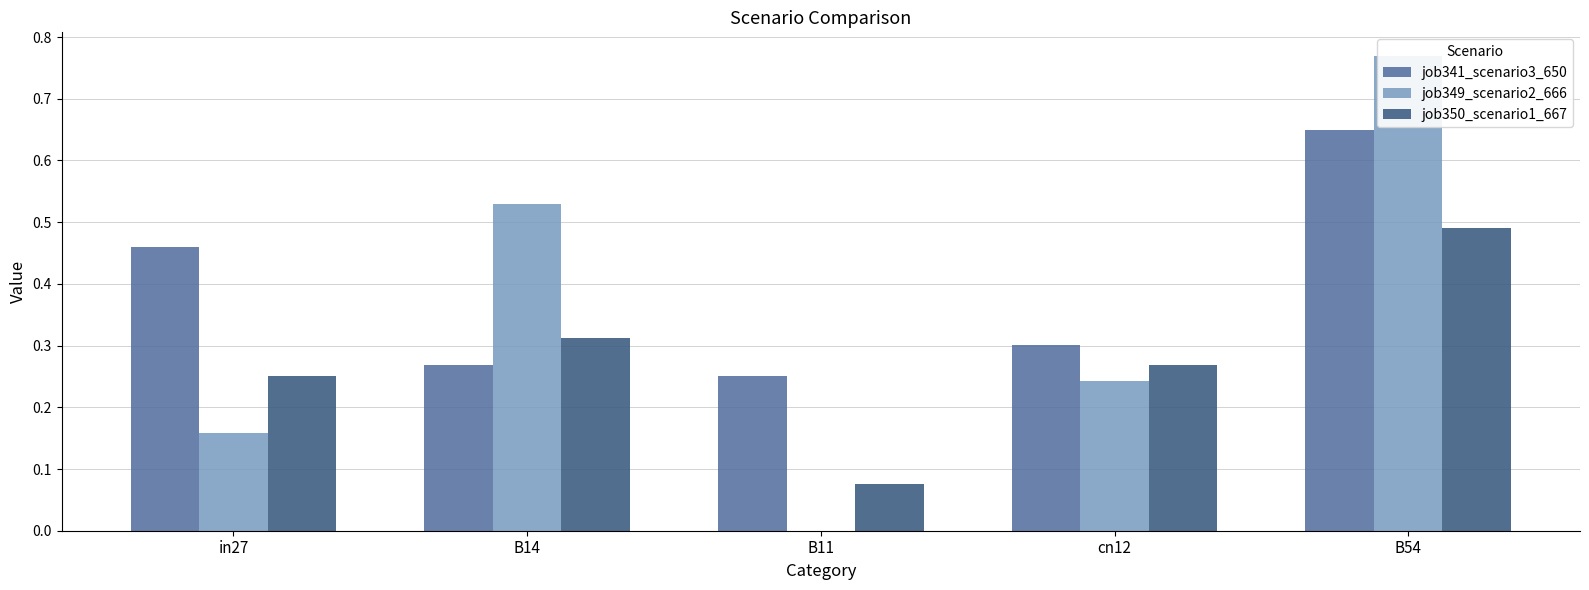

Rank the series at cn12 from highest to lowest value.

job341_scenario3_650, job350_scenario1_667, job349_scenario2_666